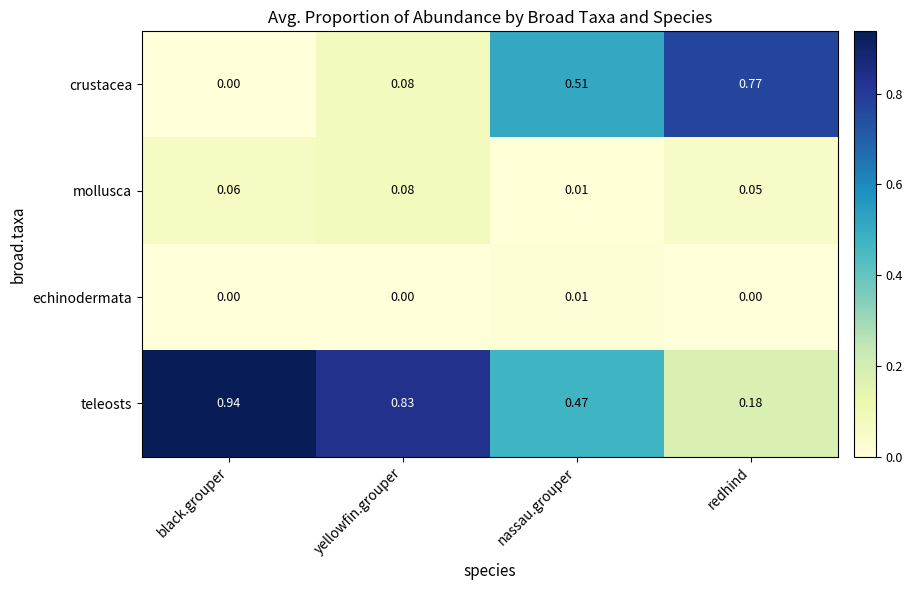

At which label does crustacea reach its minimum?

black.grouper